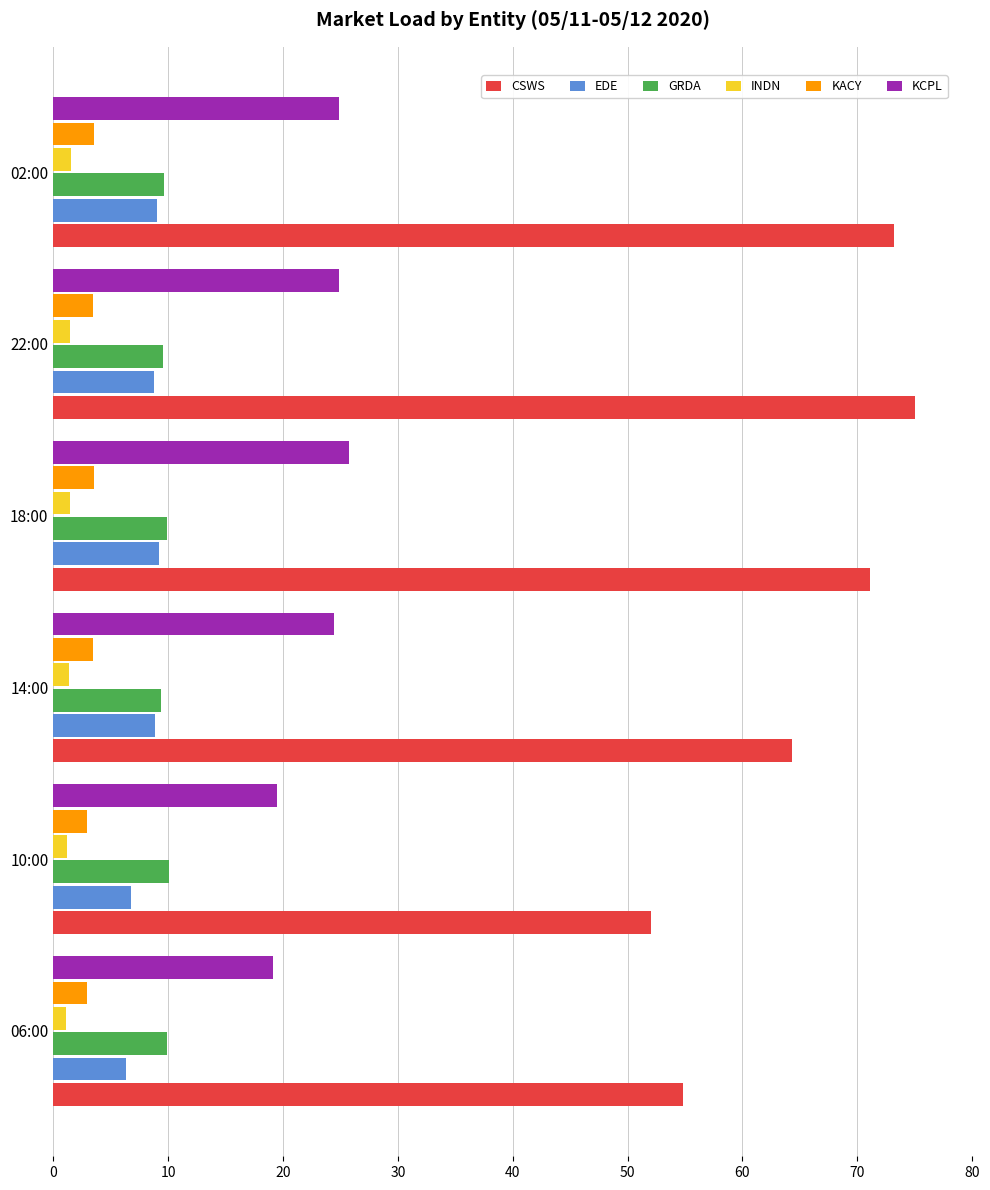

At which label is CSWS closest to 63?

14:00